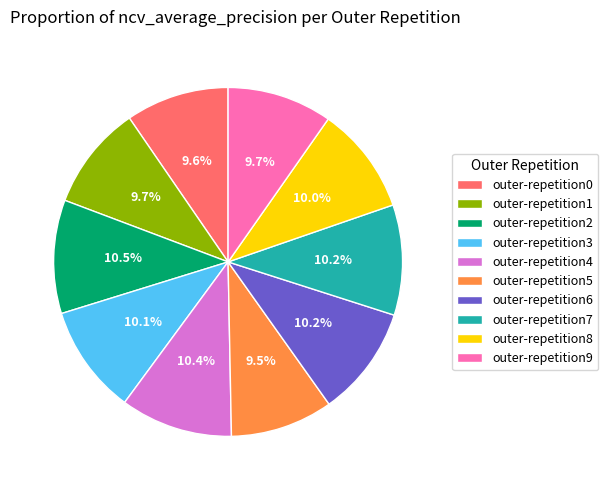

How many segments does this pie chart have?

10